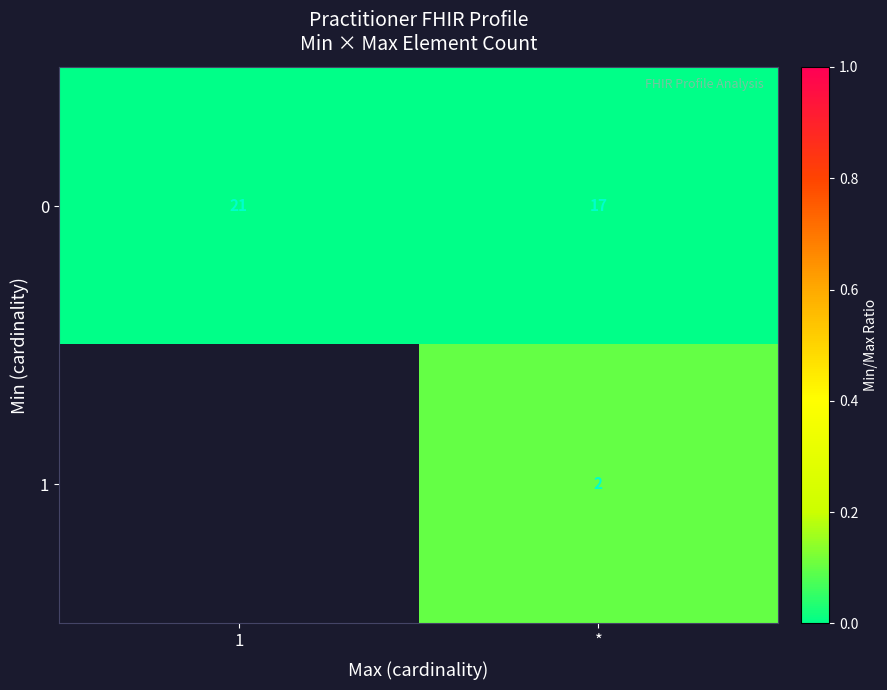

How many values in the row_1 series exceed 0?

1